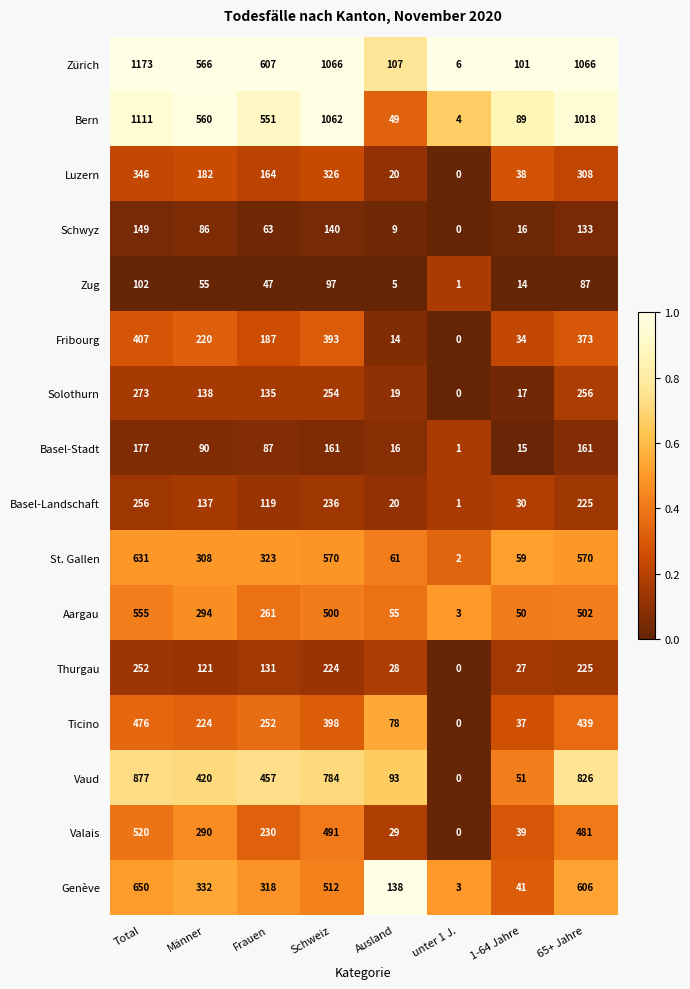

List the series in order of their peak value, highest first.

Zürich, Bern, Vaud, Genève, St. Gallen, Aargau, Valais, Ticino, Fribourg, Luzern, Solothurn, Basel-Landschaft, Thurgau, Basel-Stadt, Schwyz, Zug